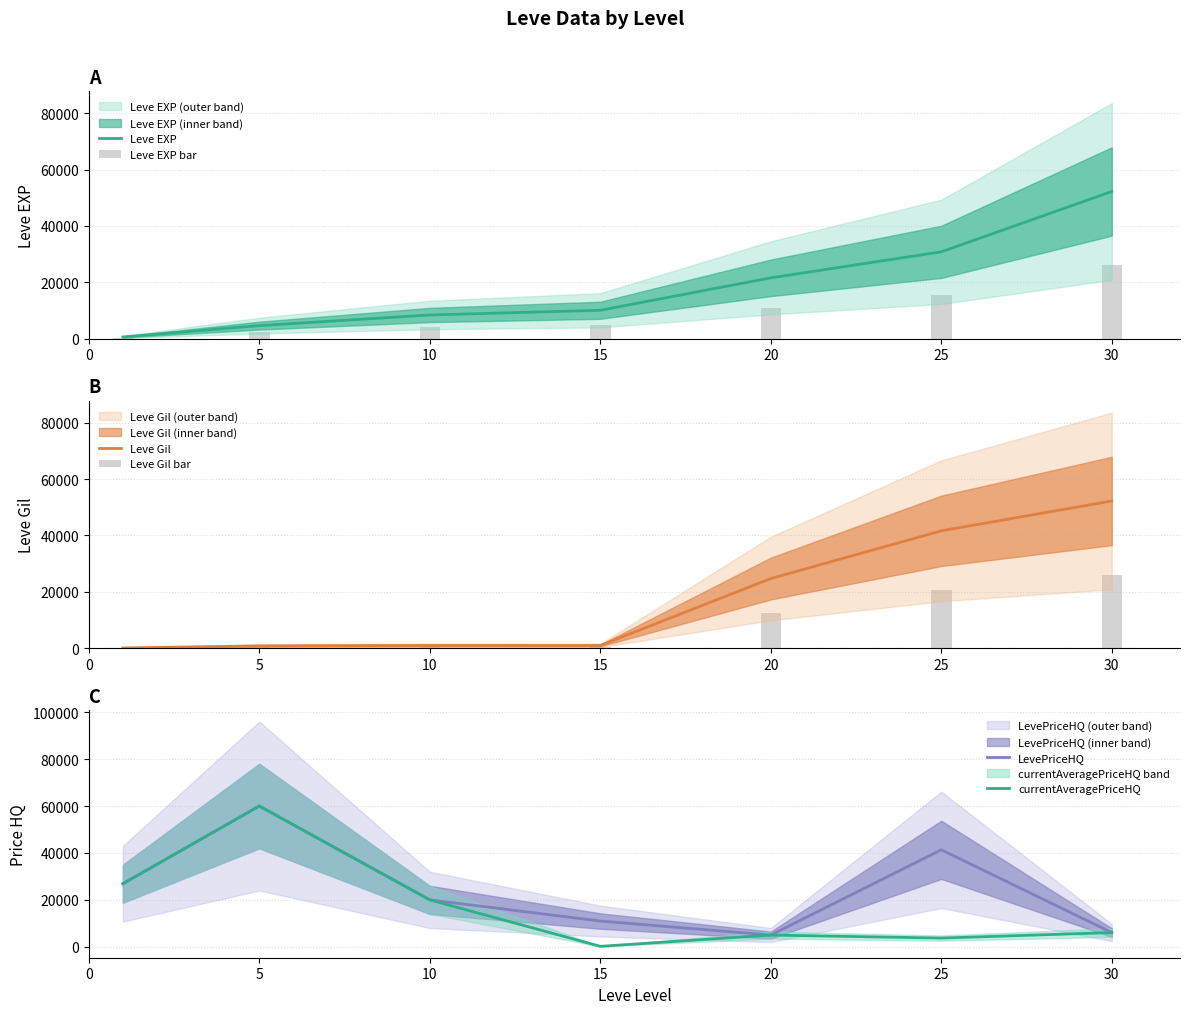

Between 5 and 15, which series saw the biggest shift?

currentAveragePriceHQ